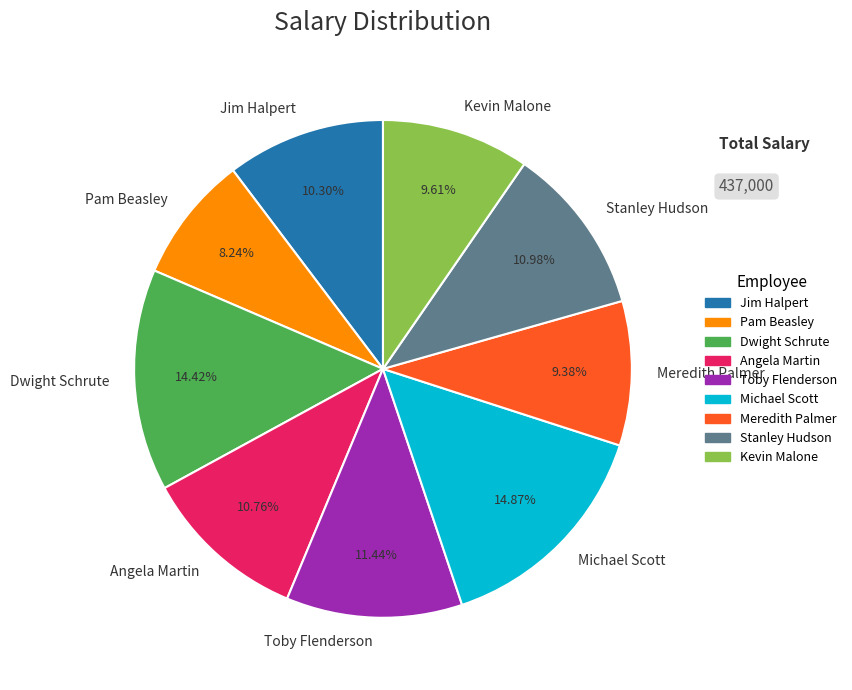

Between Dwight Schrute and Stanley Hudson, which is larger?

Dwight Schrute